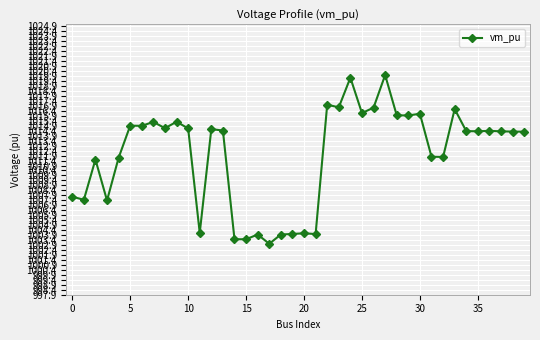

True or false: there are more than 2 points higher than both neighbors.

True